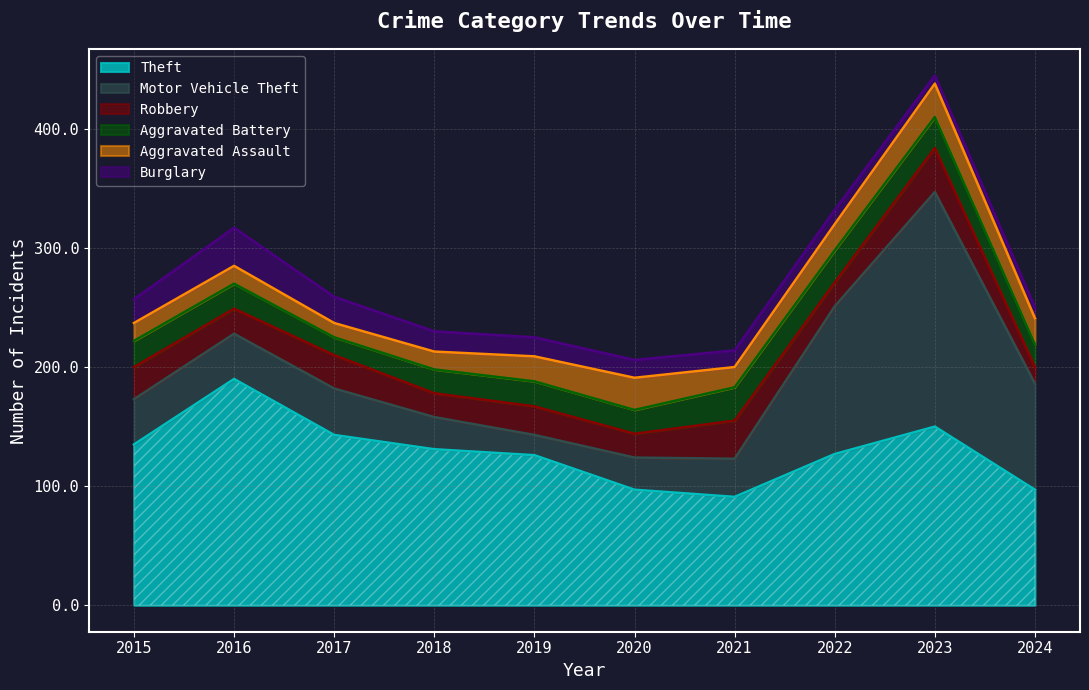

What is the spread (max minus min) of values at 2016?

175